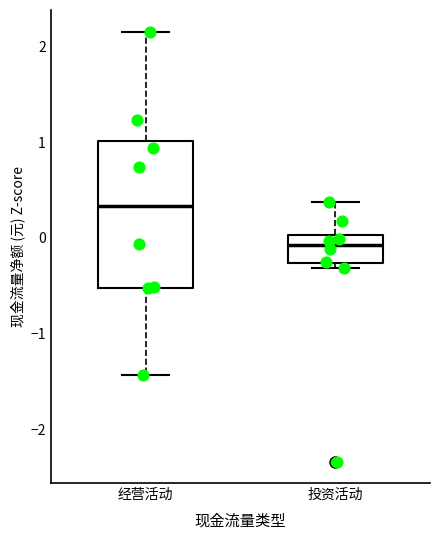

Reading left to right, read every box against the y-axis: the position of its median line, the range the box covers, and the ends of its whiskers. The values are not printed on the chart, so give them approximately, as read against the axis.

经营活动: median 0.3, box -0.5 to 1.0, whiskers -1.4 to 2.2
投资活动: median -0.1, box -0.3 to 0.0, whiskers -0.3 (just below the box's lower edge) to 0.4